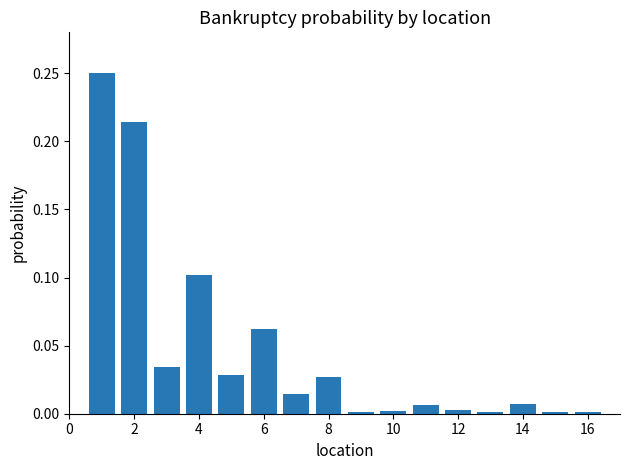

How many bars are there in total?

16